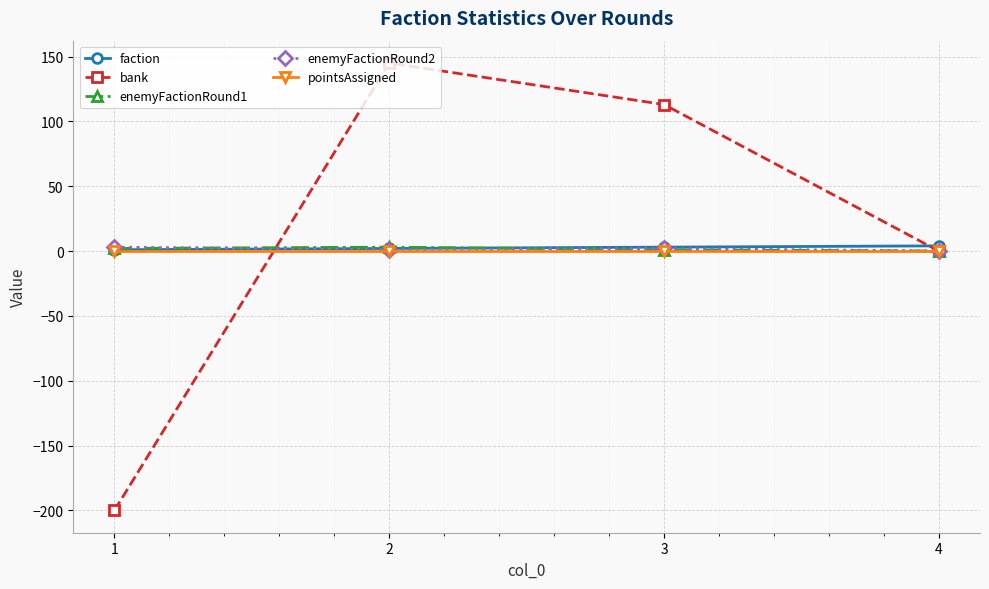

Between 1 and 3, which series saw the biggest shift?

bank